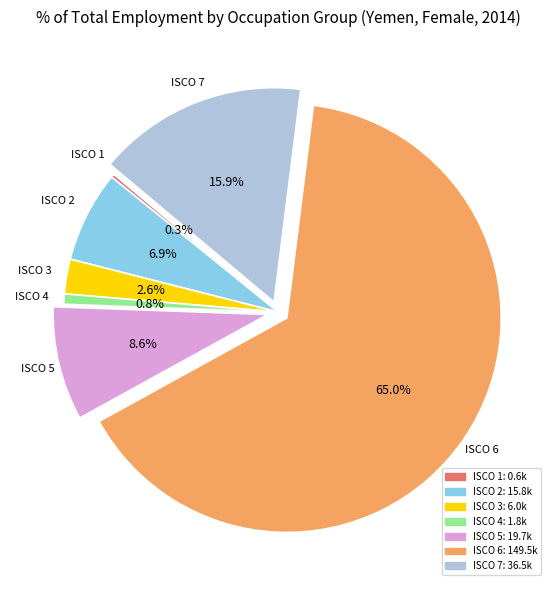

Does any single category account for the majority?

Yes